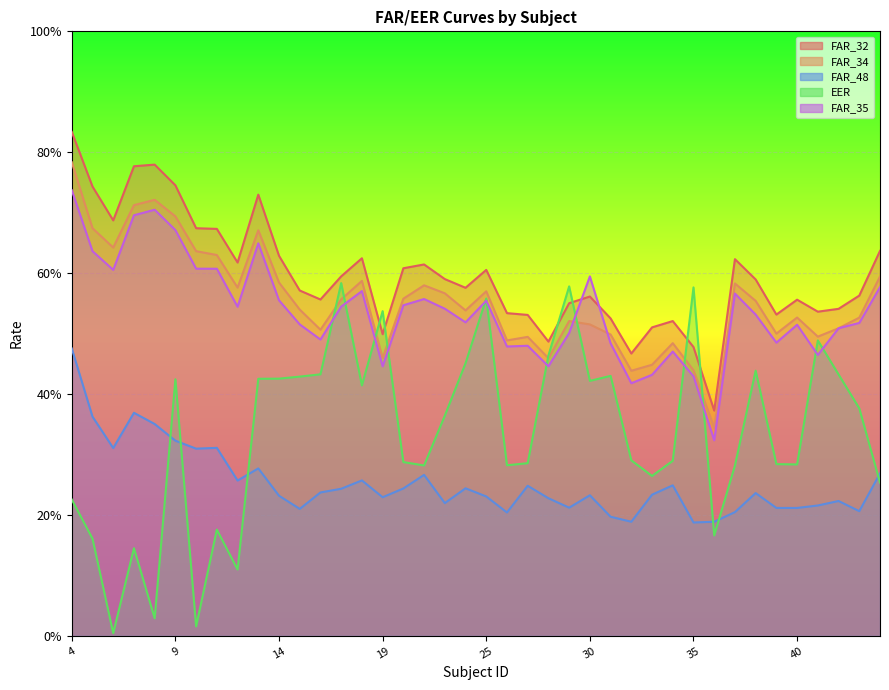

Where is the first local maximum for EER?

7